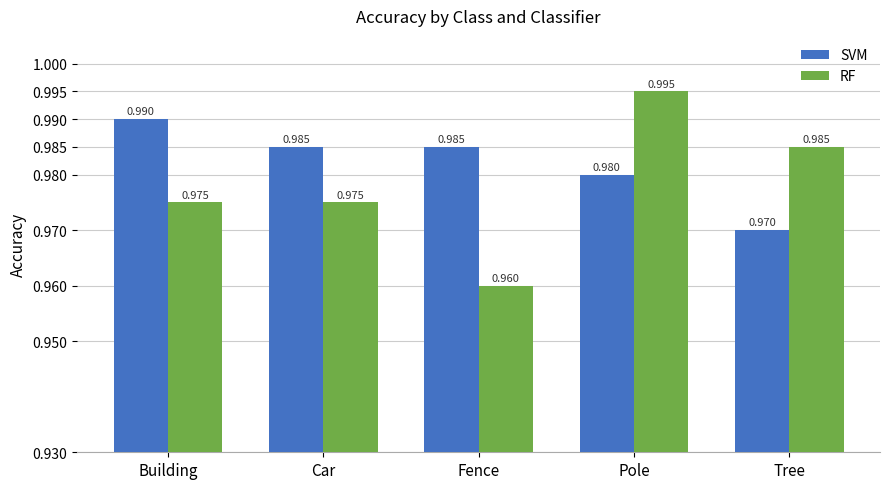

Which category has the highest value in the RF series?

Pole